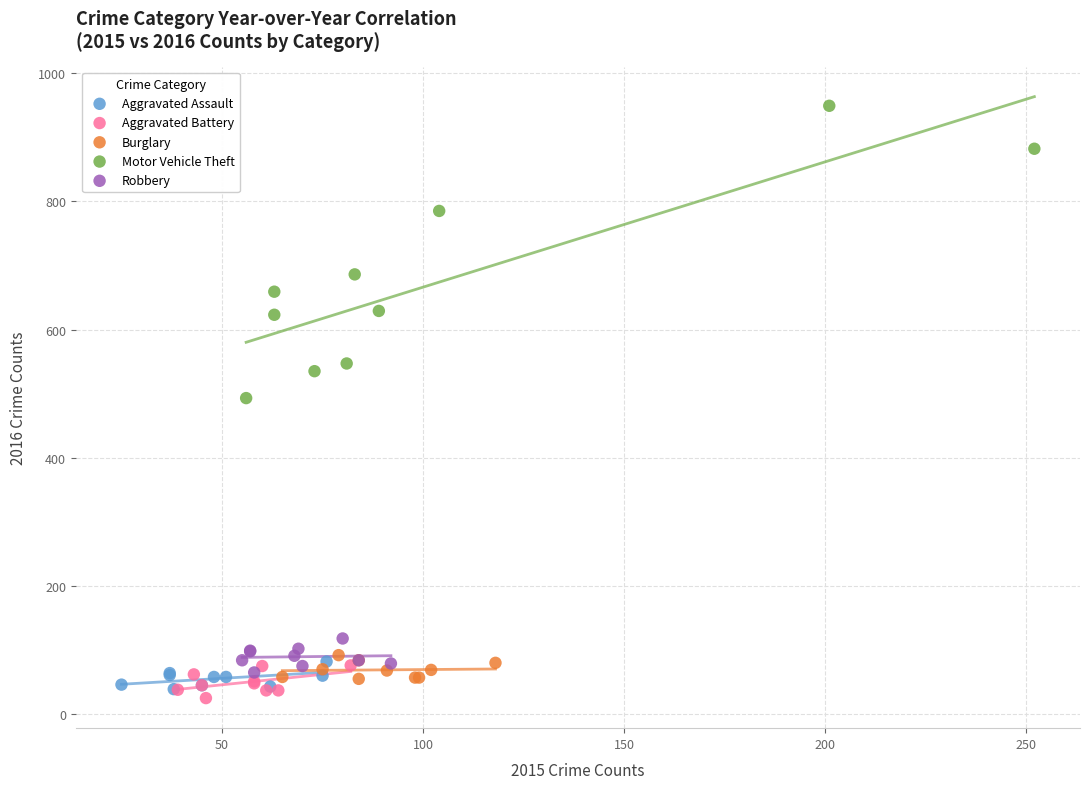

Which series has the largest Y range (max minus min)?

Motor Vehicle Theft